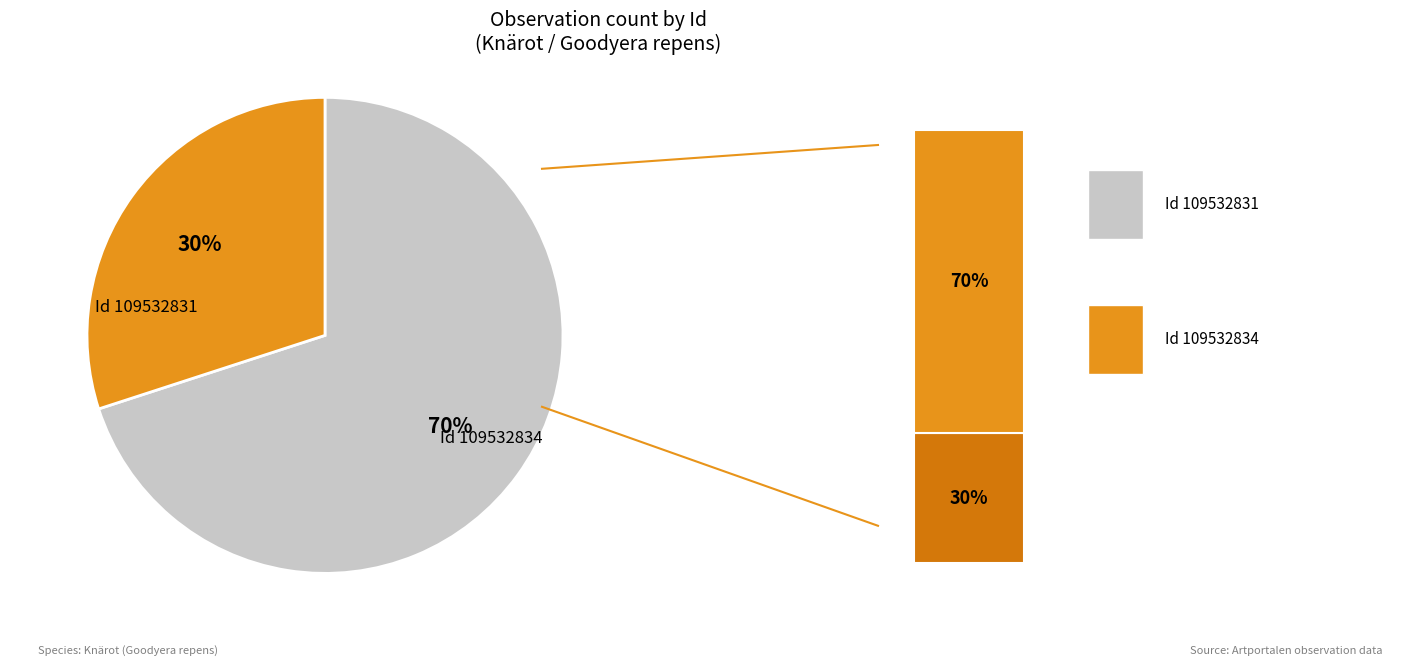

Which slice is the smallest?

109532834